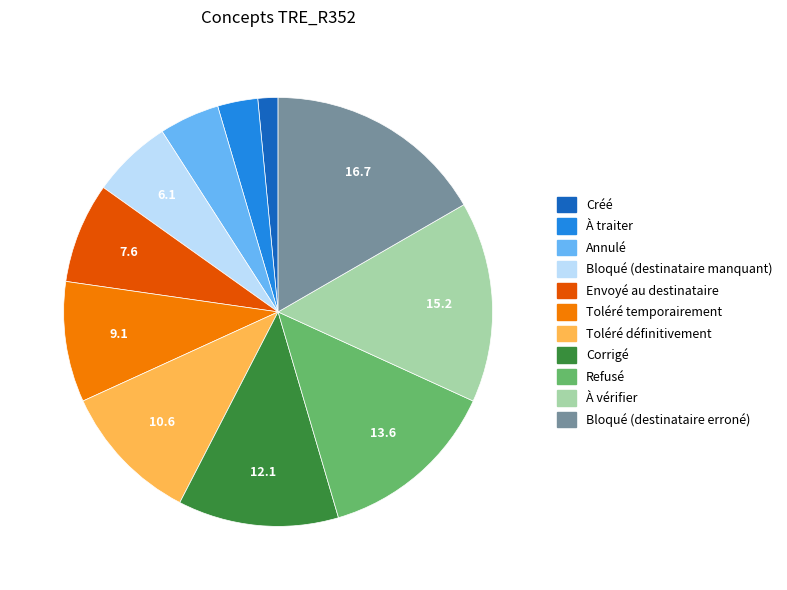

Between Envoyé au destinataire and Bloqué (destinataire erroné), which is larger?

Bloqué (destinataire erroné)